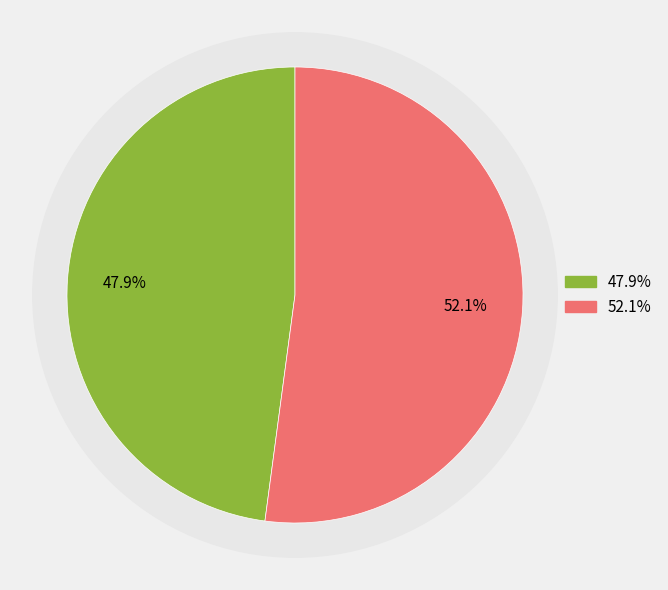

Do 81336171 and 81333569 together represent more than half of the pie?

Yes